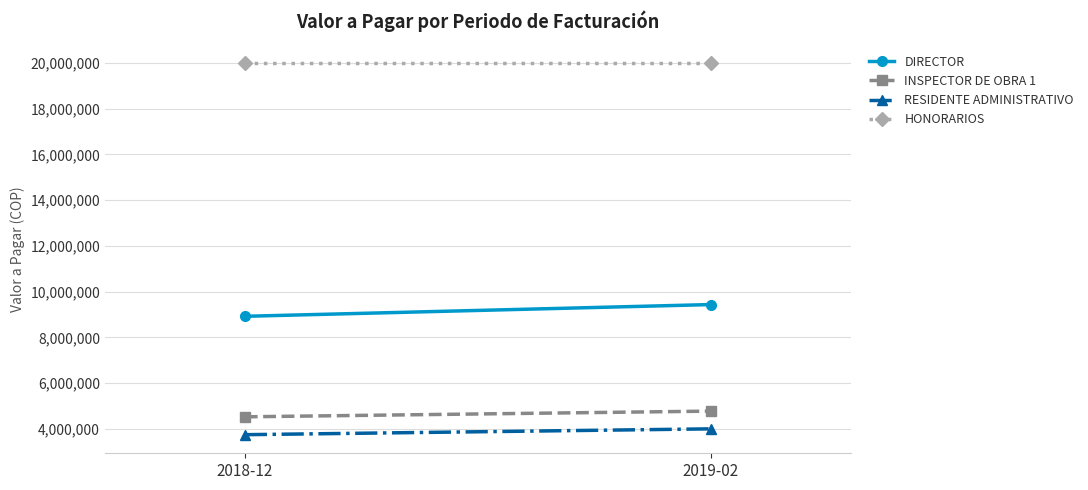

Which series changed the most between 2018-12 and 2019-02?

DIRECTOR